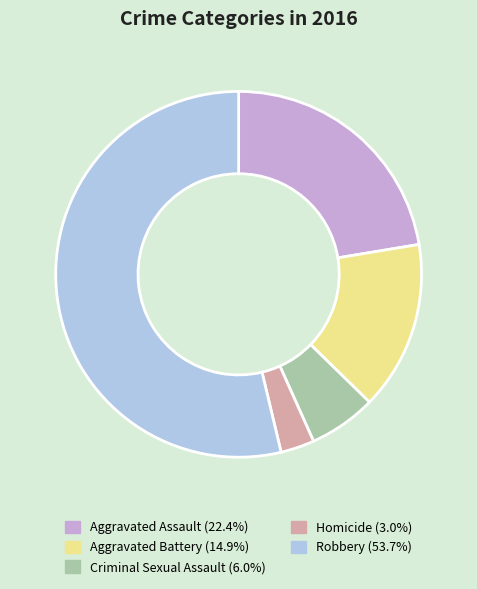

Which category has the biggest portion of the pie?

Robbery